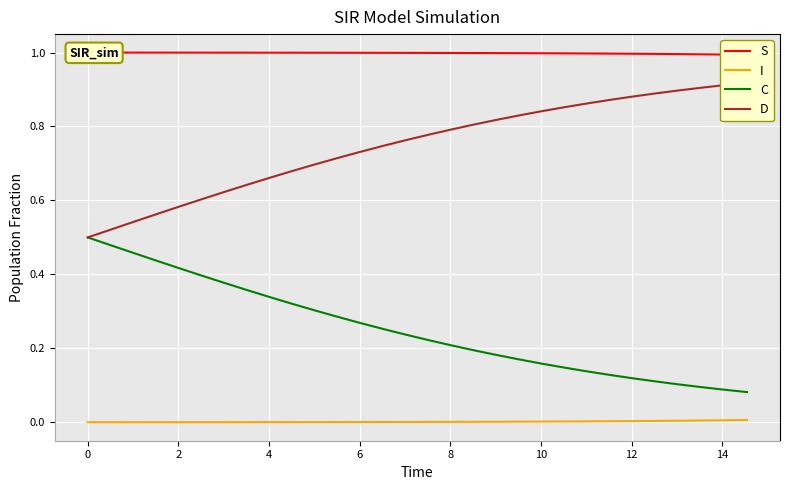

Count the number of data series in this chart.

4